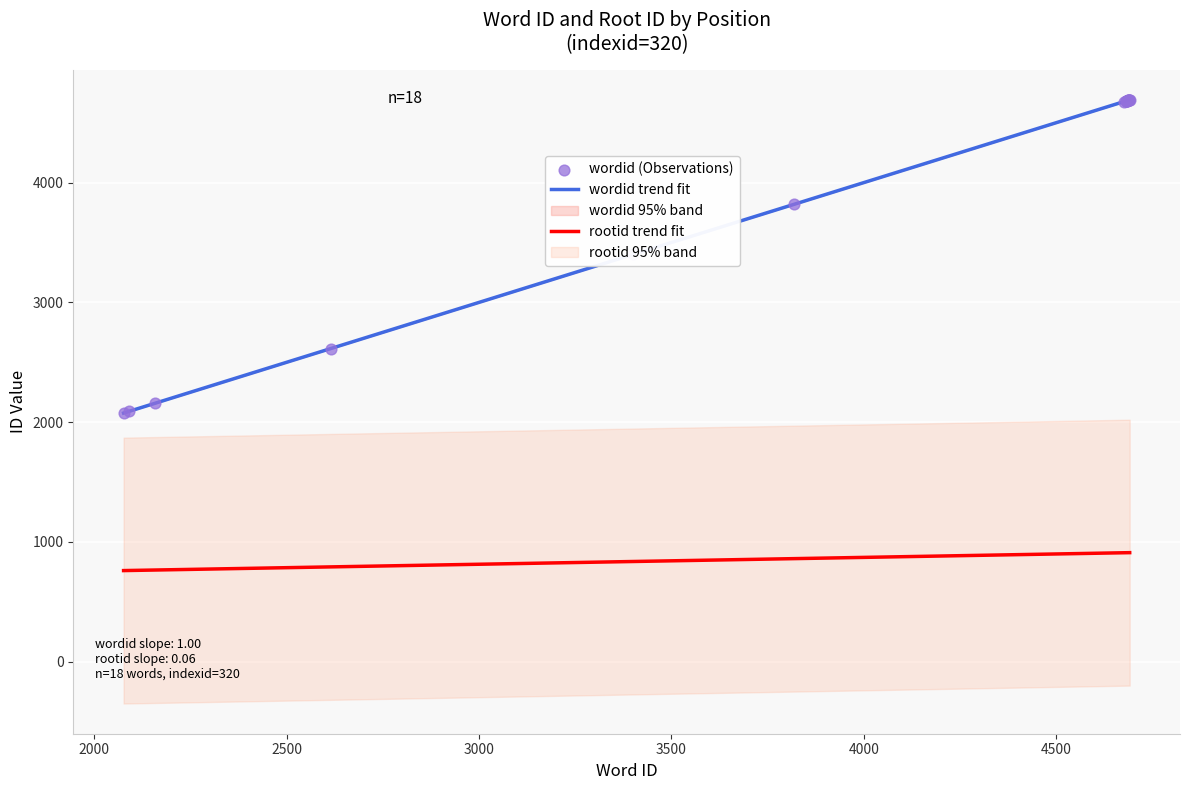

What is the change in value from 2076 to 4686?

+2610